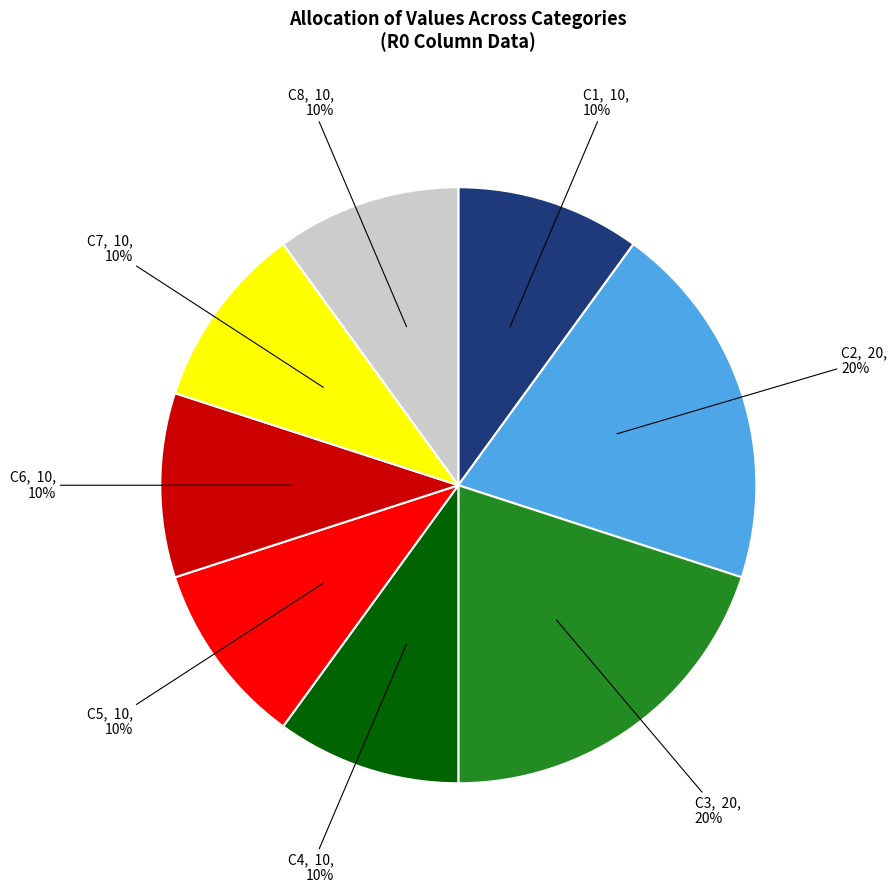

To the nearest percent, what portion does C3 represent?

20%